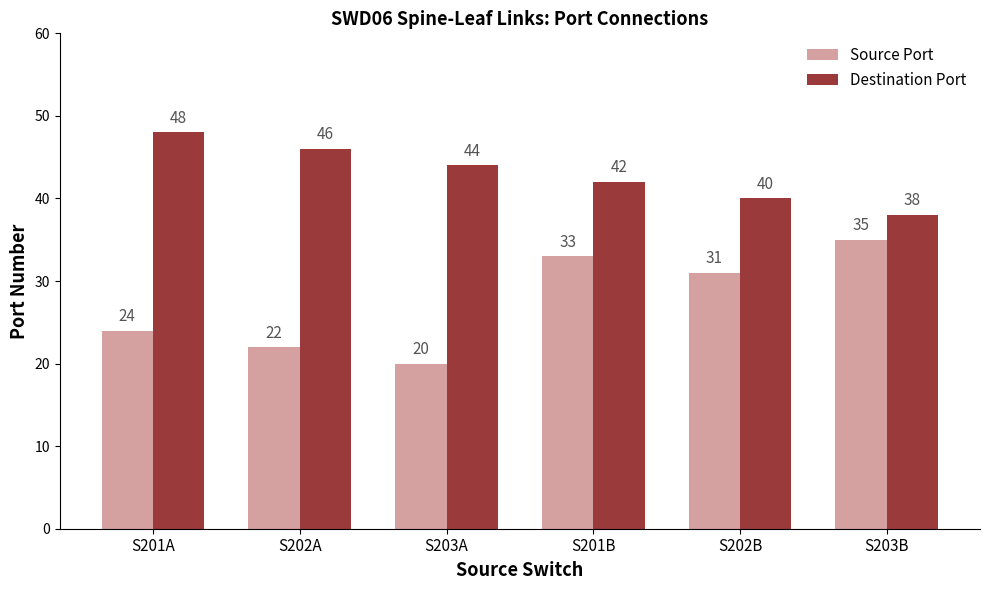

Count the number of categories in the chart.

6